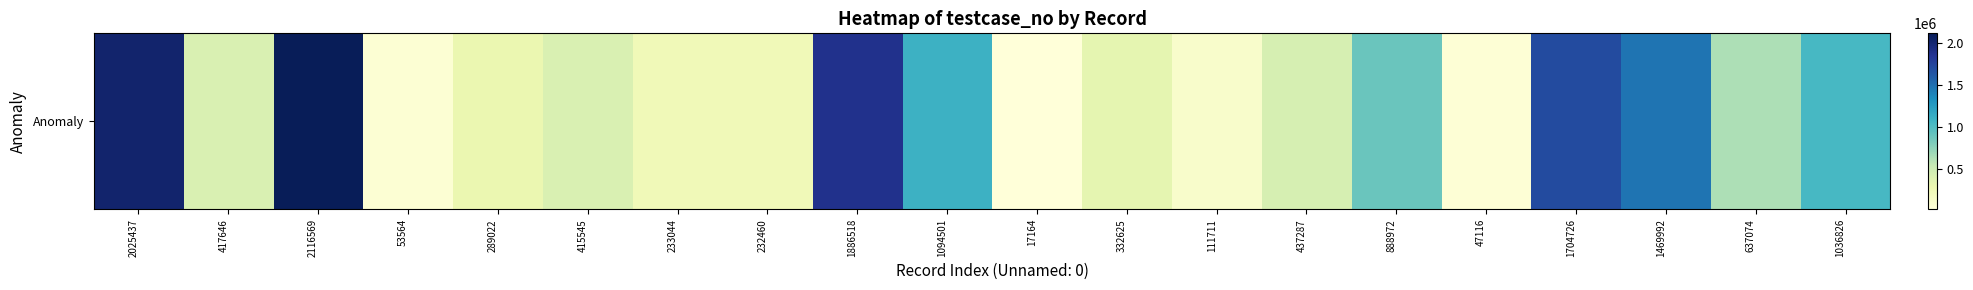

How many series are shown in this chart?

1